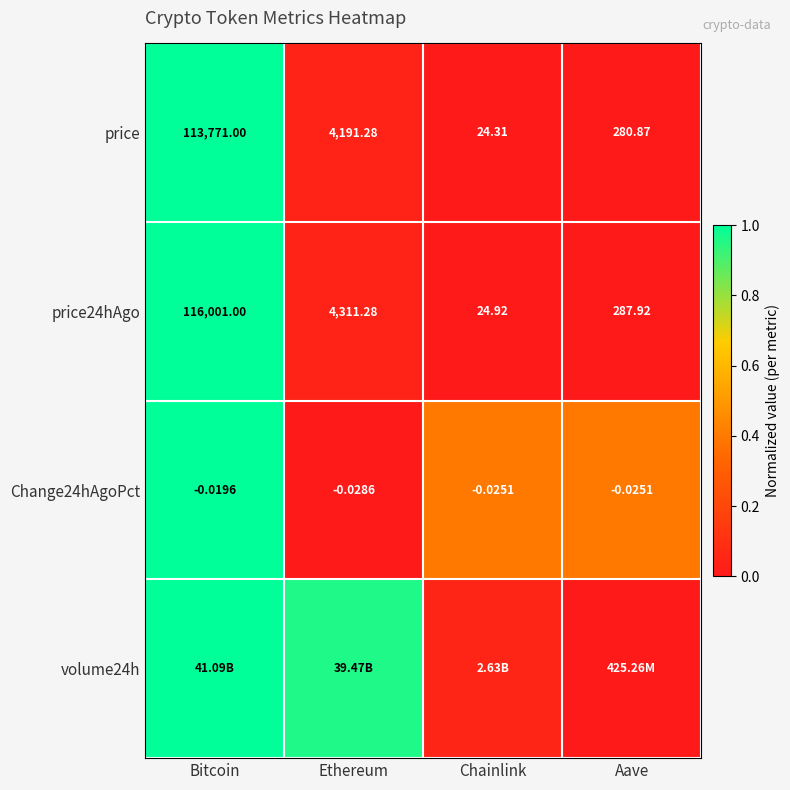

At which category is the sum across all series the highest?

Bitcoin